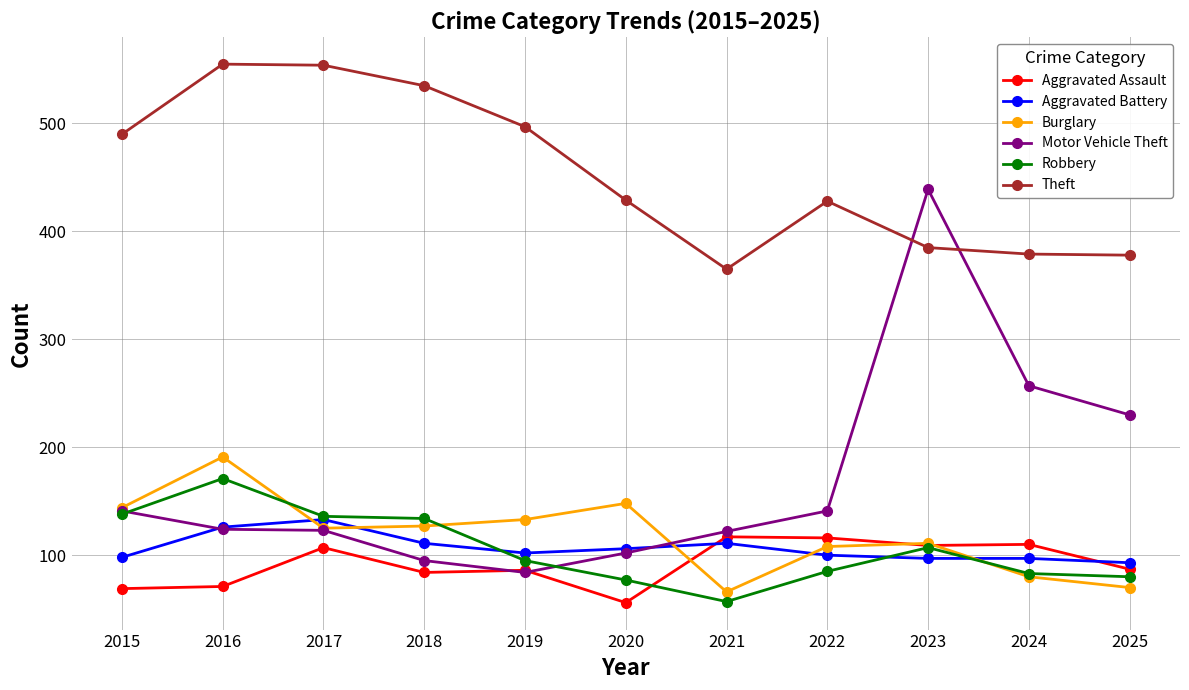

Is it true that Theft equals 497 at 2019?

True